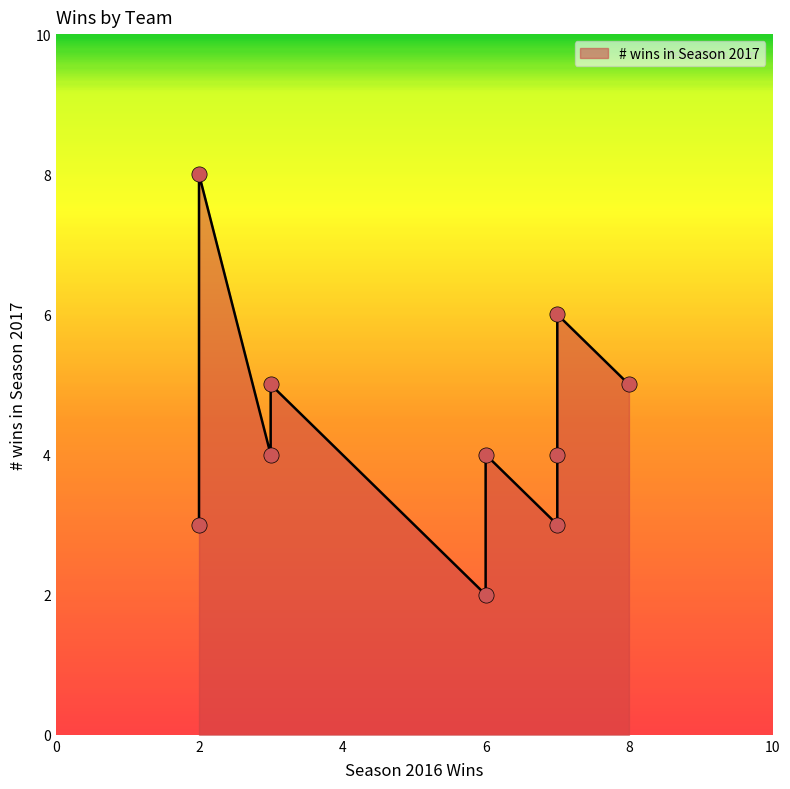

What is the change in value from X4 to X10?

+3